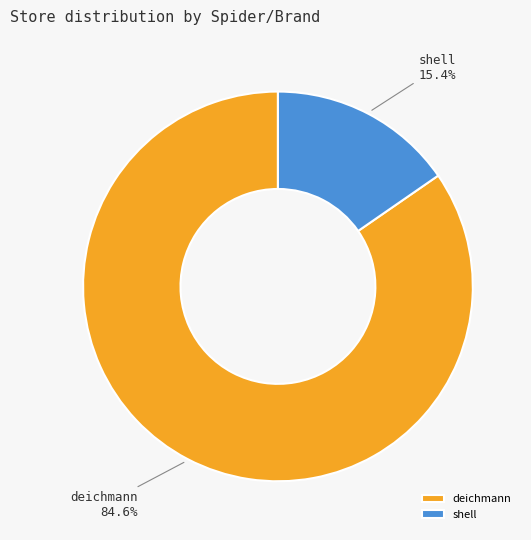

Count the number of slices in the pie.

2